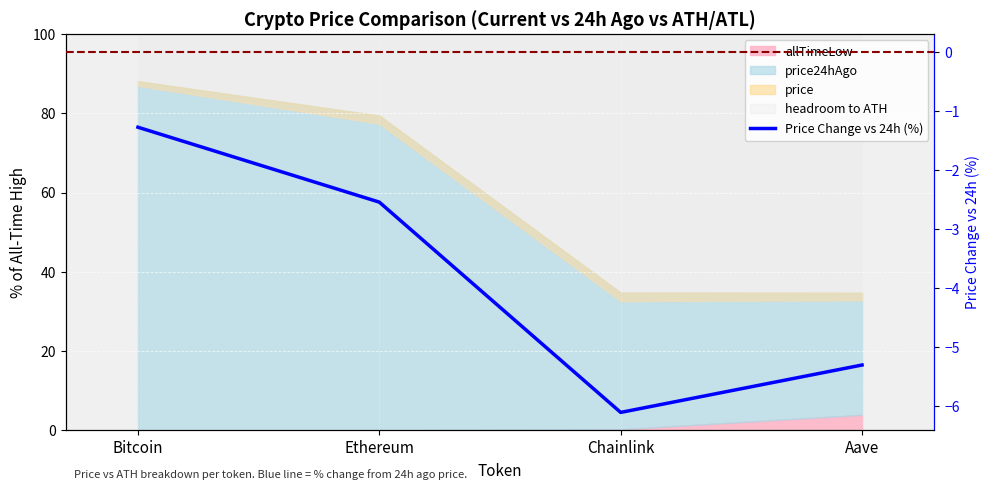

What is the change in value from Bitcoin to Chainlink?

-4.8